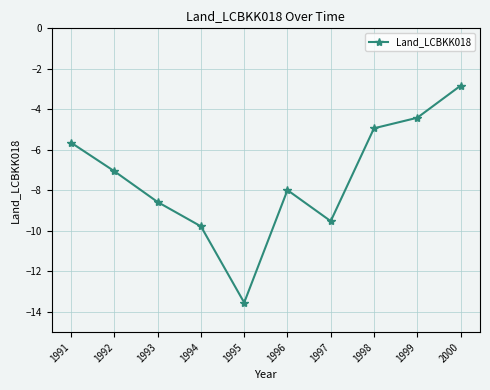

The value at 2000 is -0.6. True or false?

False